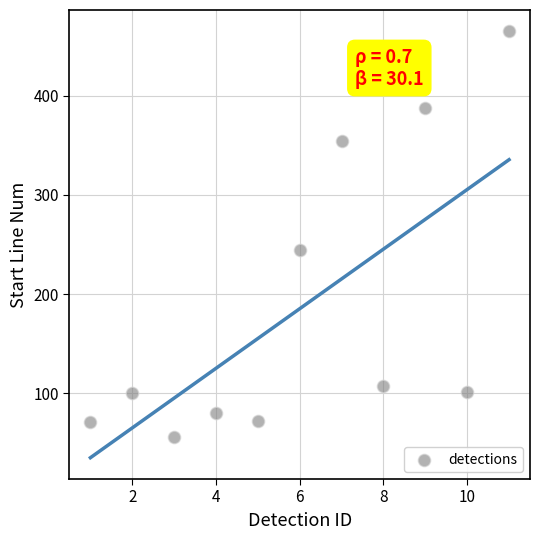

What Y value in the scatter plot is closest to 260?

244